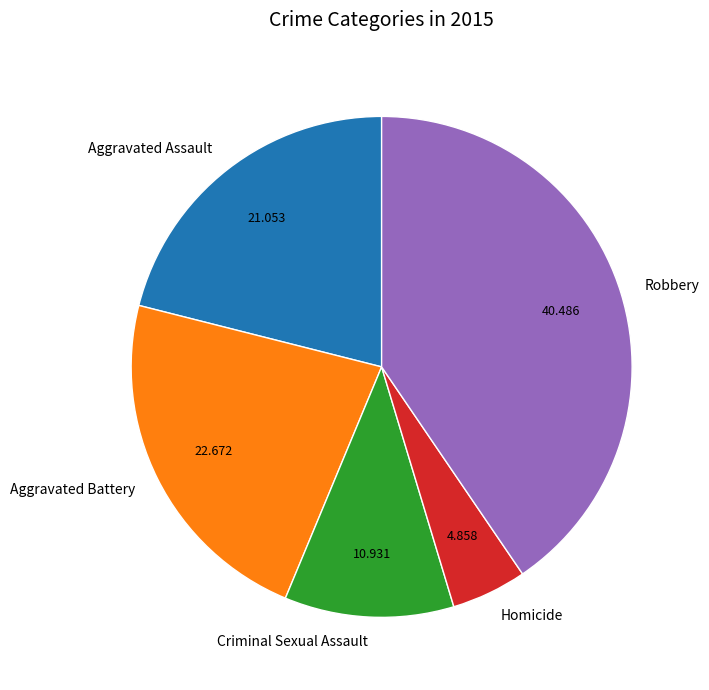

How many slices are in this pie chart?

5